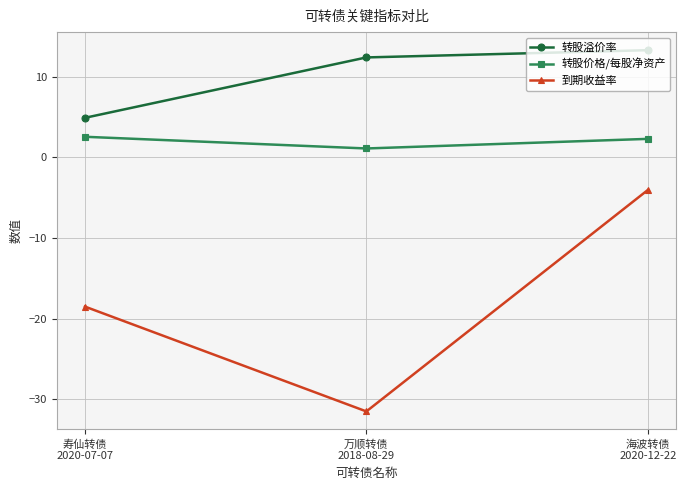

At which category does the chart reach its minimum across all series?

万顺转债
2018-08-29